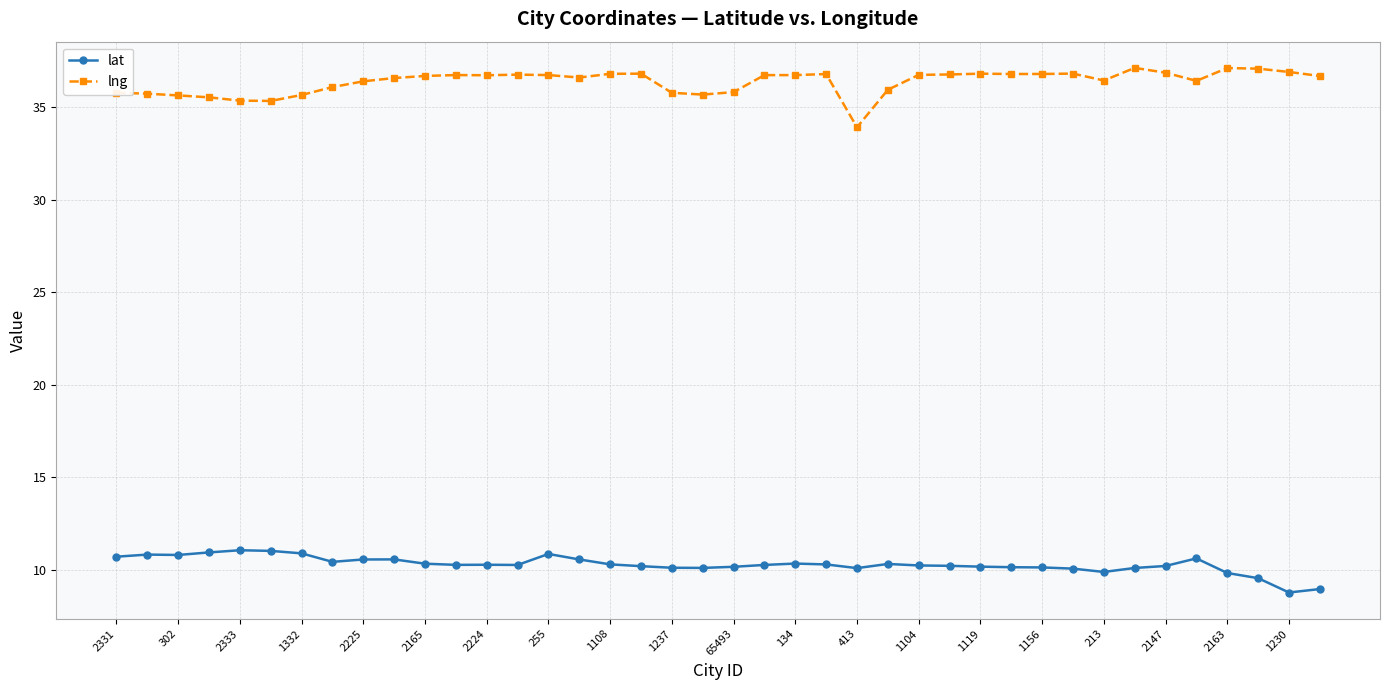

What is the value of the lng point at the 13th from the left?

36.7